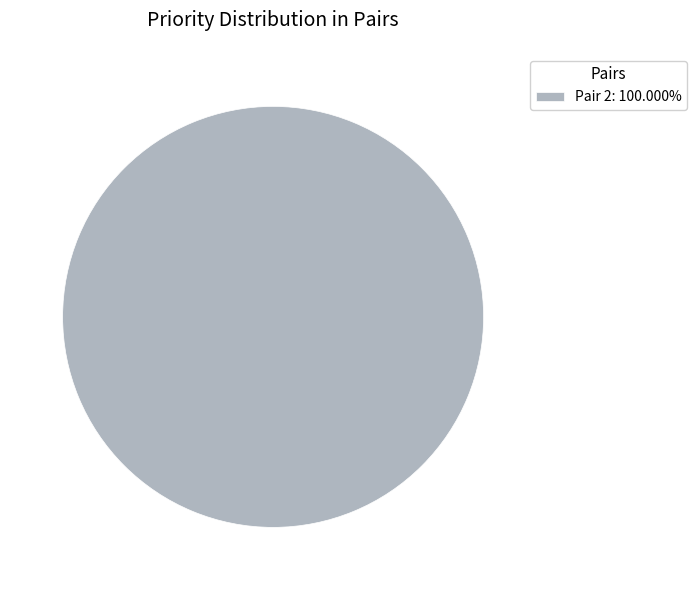

Is there a majority slice in this chart?

Yes